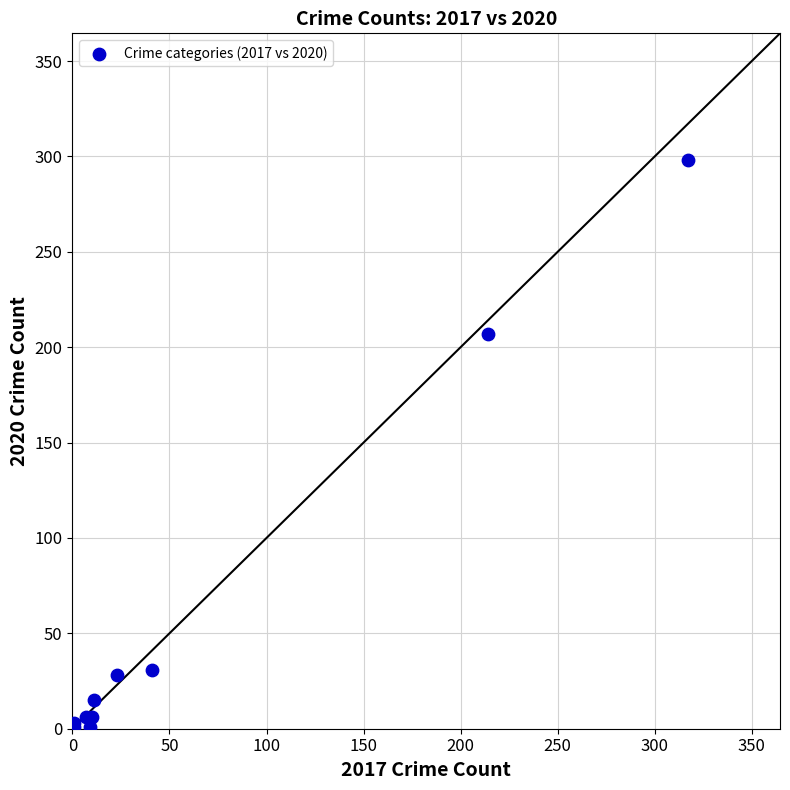

What Y value in the scatter plot is closest to 149?

207